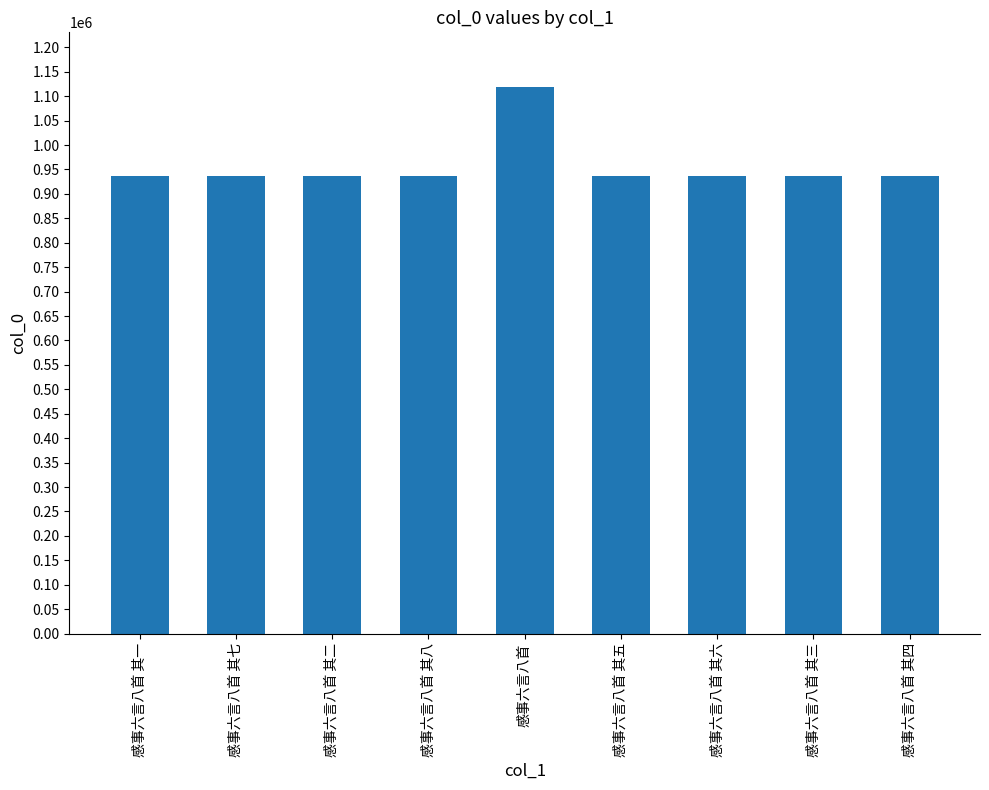

The chart shows a value of 937390 at 感事六言八首 其四. True or false?

True